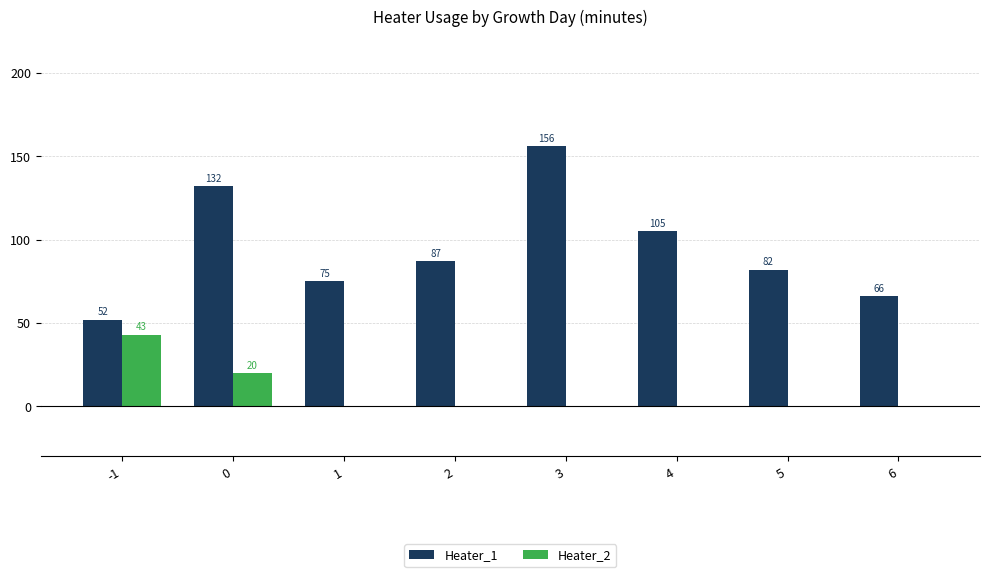

Which category has the highest value in the Heater_1 series?

3